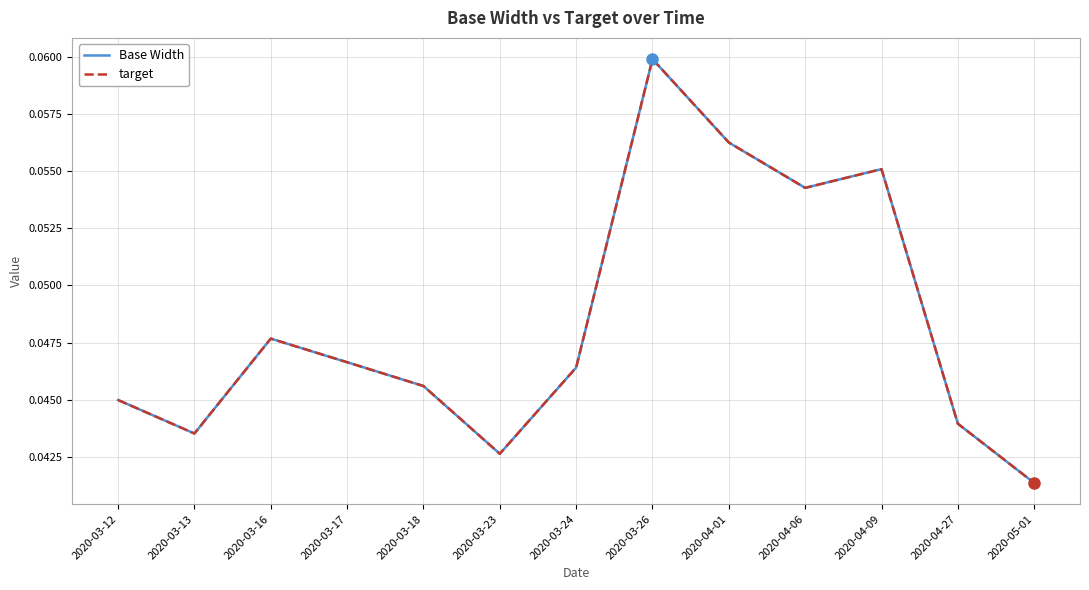

True or false: Base Width and target cross at least once.

False